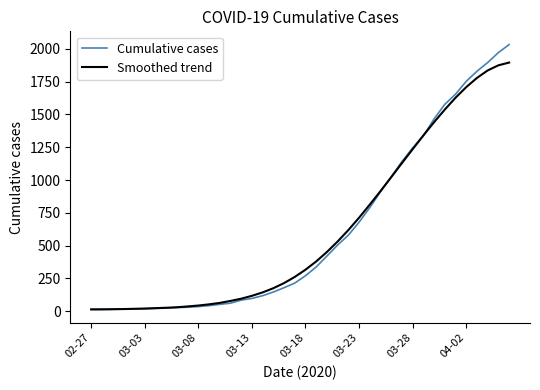

Which series has the widest spread of values?

Cumulative cases